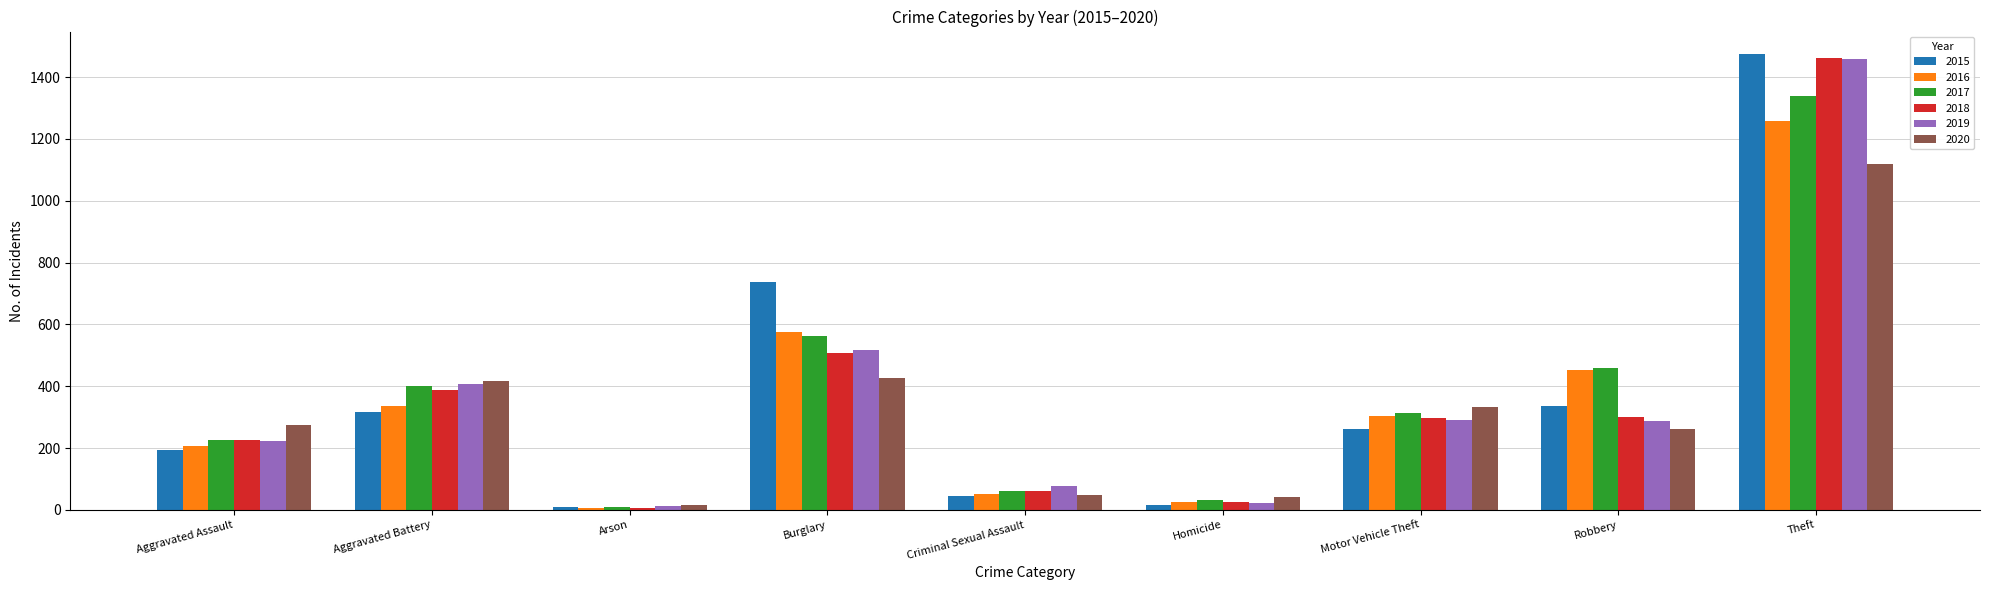

What is the difference between the second highest and minimum values in the 2017 series?

552